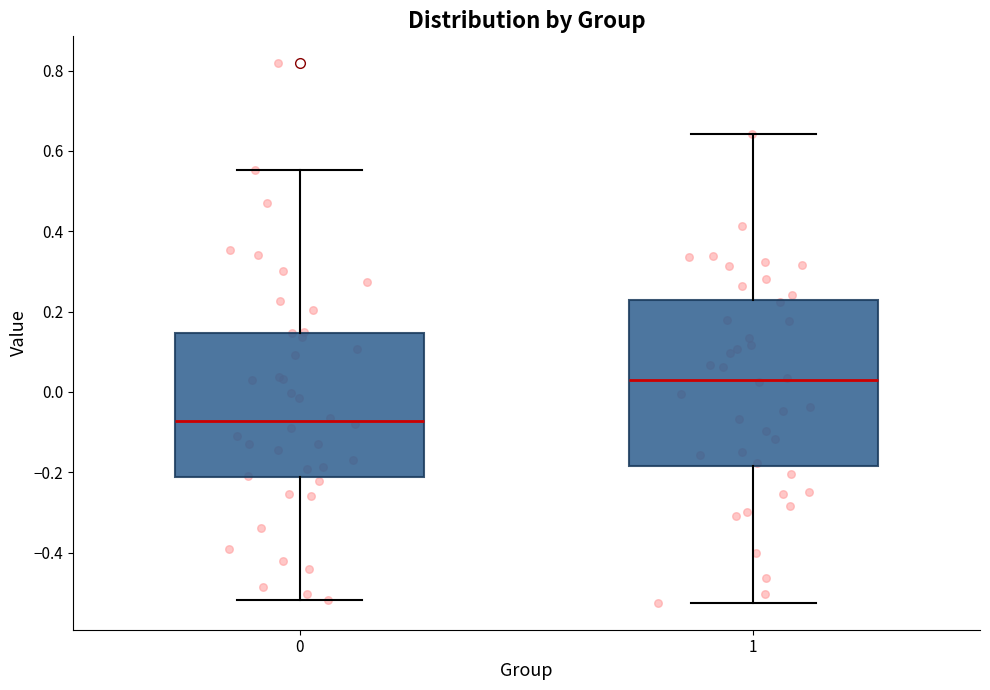

Reading left to right, read every box against the y-axis: the position of its median line, the range the box covers, and the ends of its whiskers. The values are not printed on the chart, so give them approximately, as read against the axis.

0: median -0.08, box -0.22 to 0.14, whiskers -0.52 to 0.56
1: median 0.02, box -0.18 to 0.22, whiskers -0.52 to 0.64